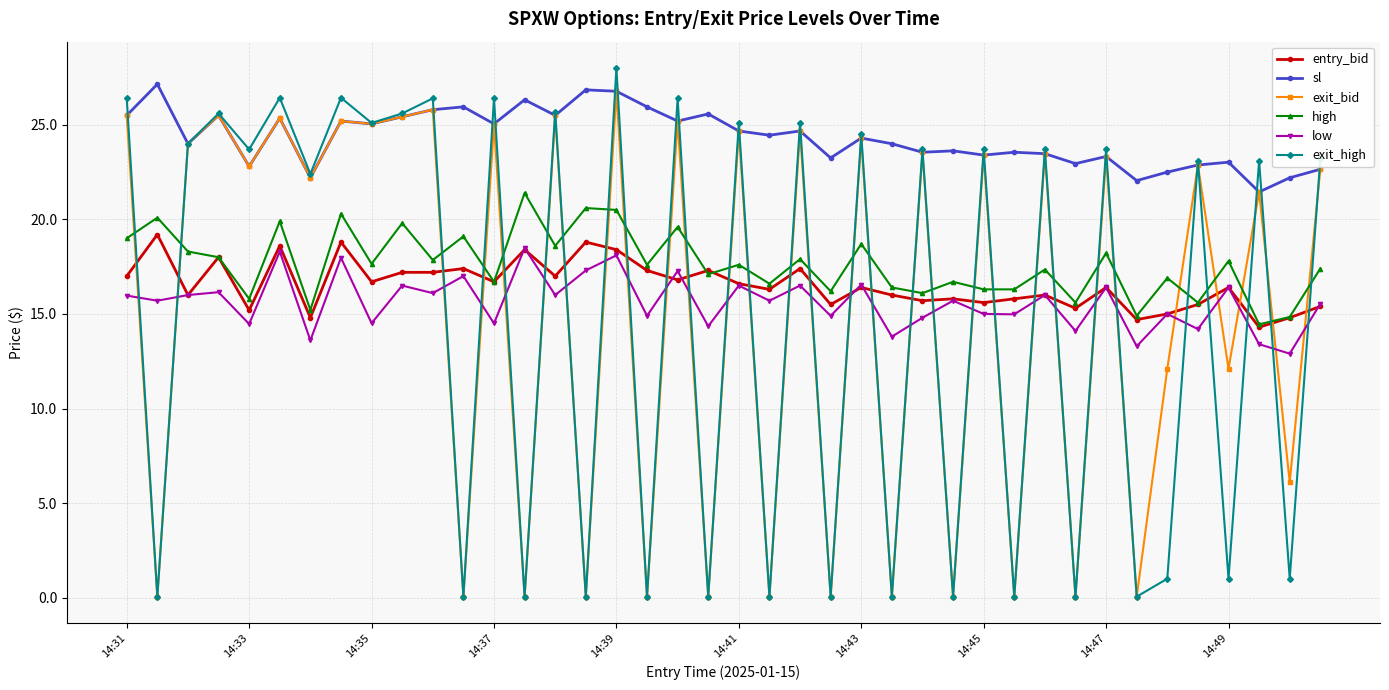

What is the maximum value for low?

18.5